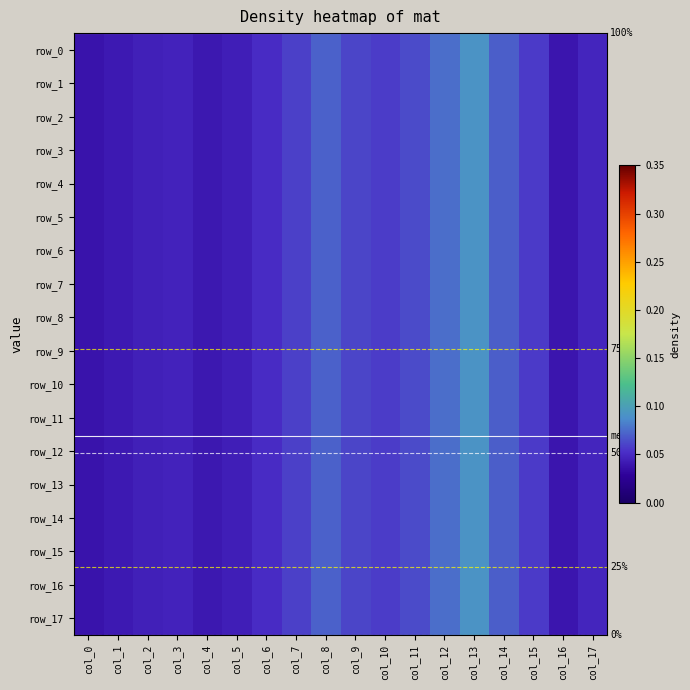

How many distinct data groups are displayed?

18